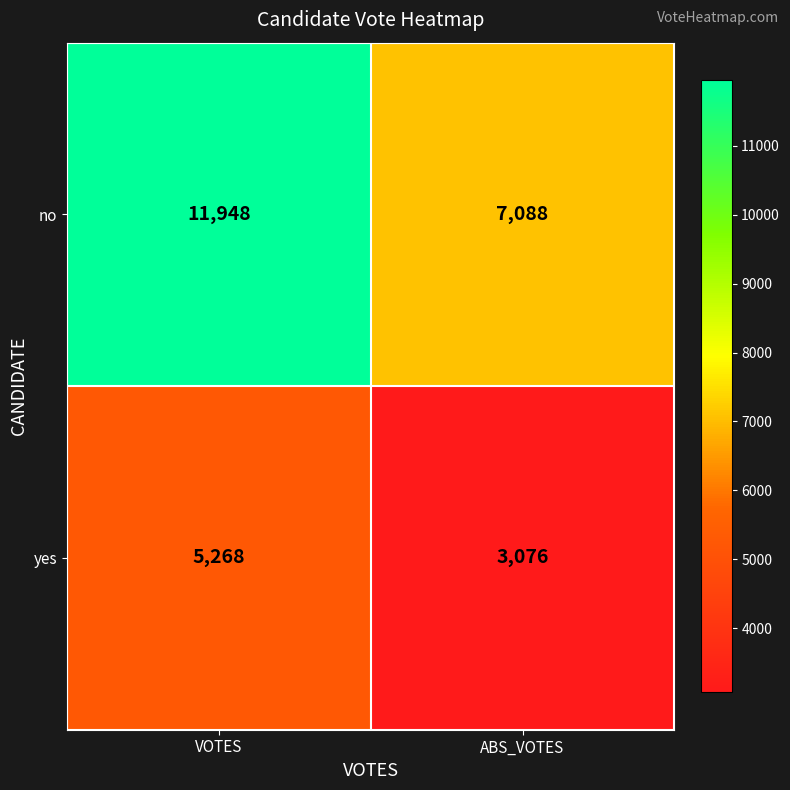

Reading left to right, what are all the values shown in this chart?

no: 11948	7088
yes: 5268	3076